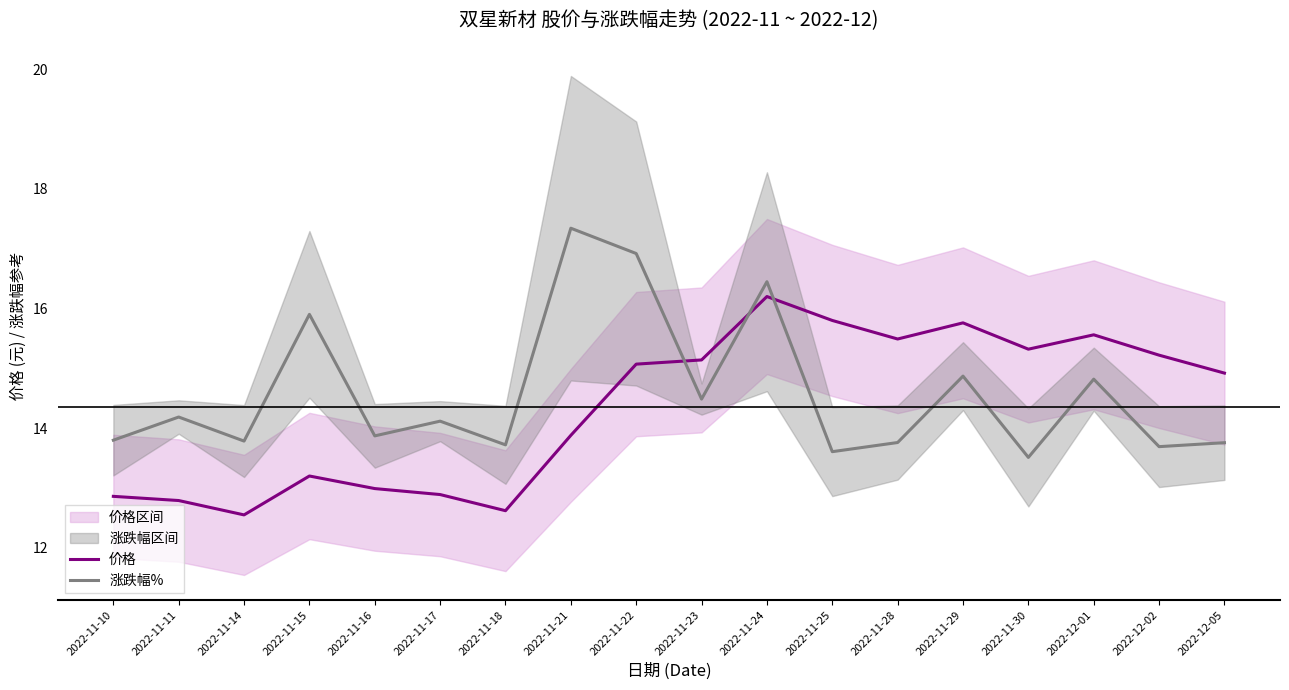

The 涨跌幅% series shows 21.7 at 2022-11-10. True or false?

False